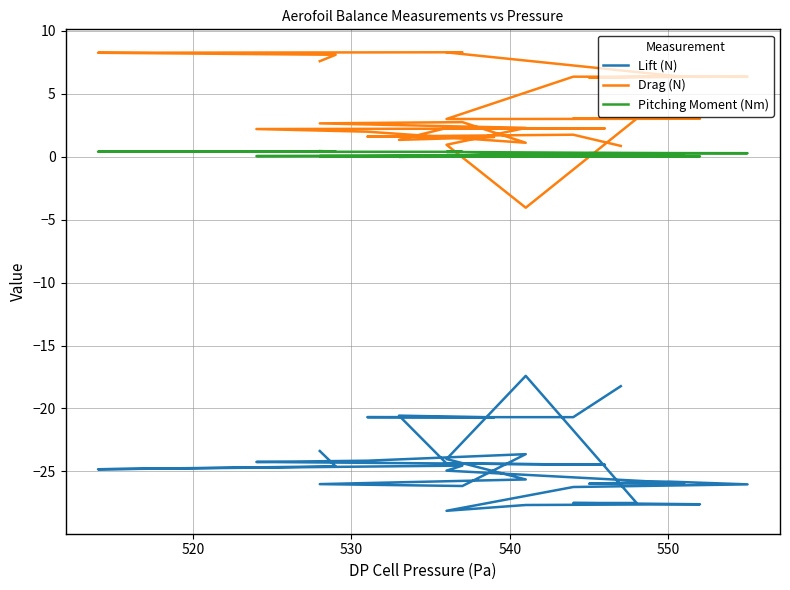

What is the smallest value displayed?

-28.1